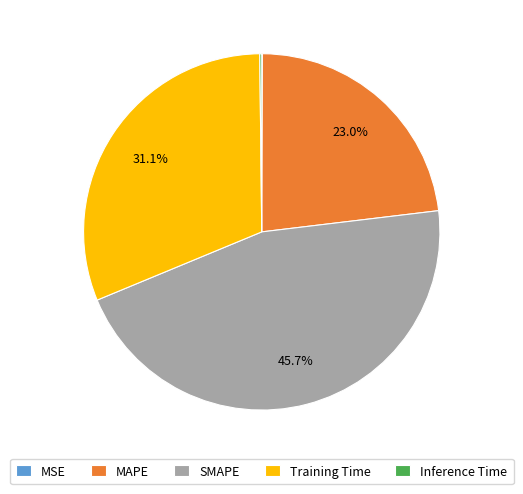

What is the largest slice in the pie chart?

SMAPE